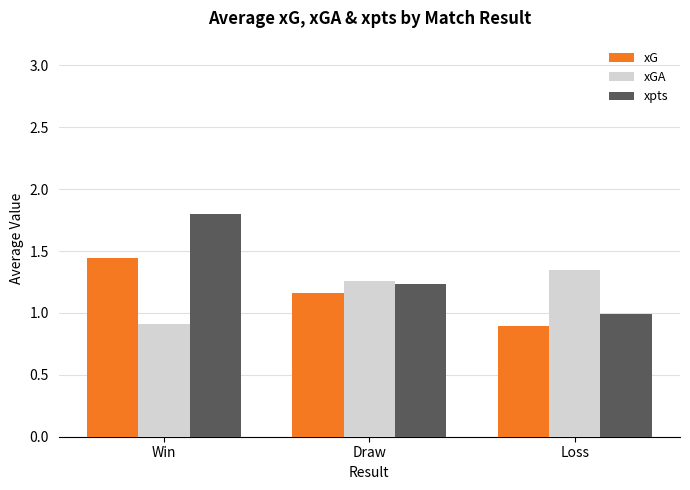

At which label is xG closest to 1?

Loss